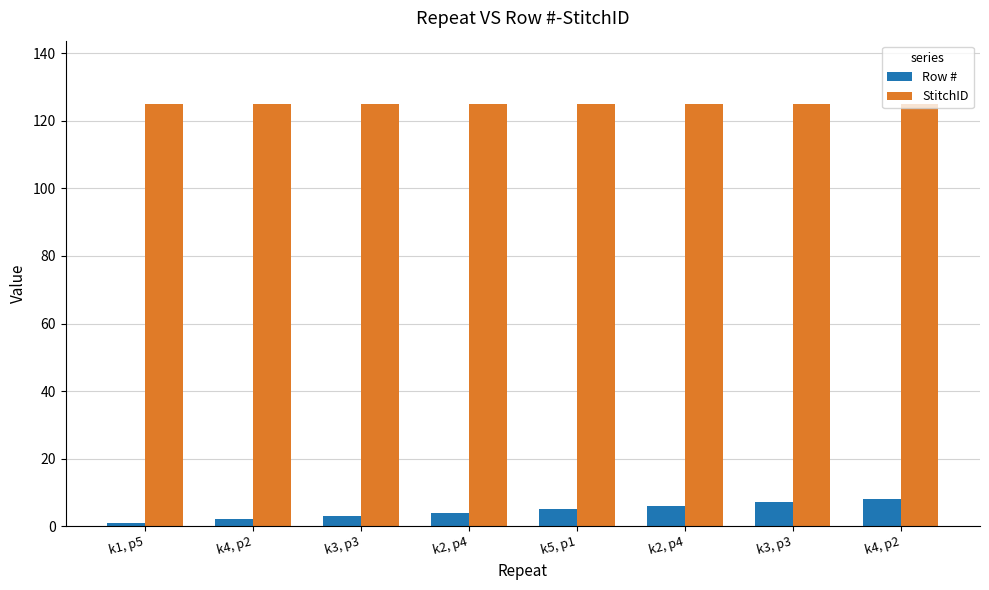

What is the label of the 7th bar from the right?

k4, p2